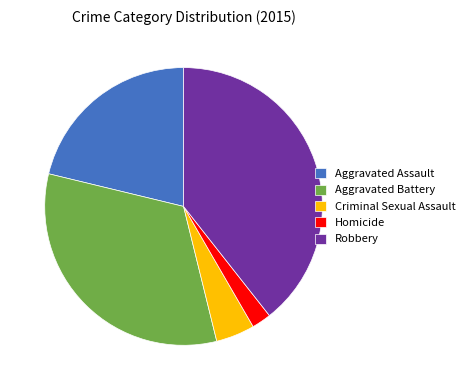

Which has a higher value, Aggravated Battery or Robbery?

Robbery